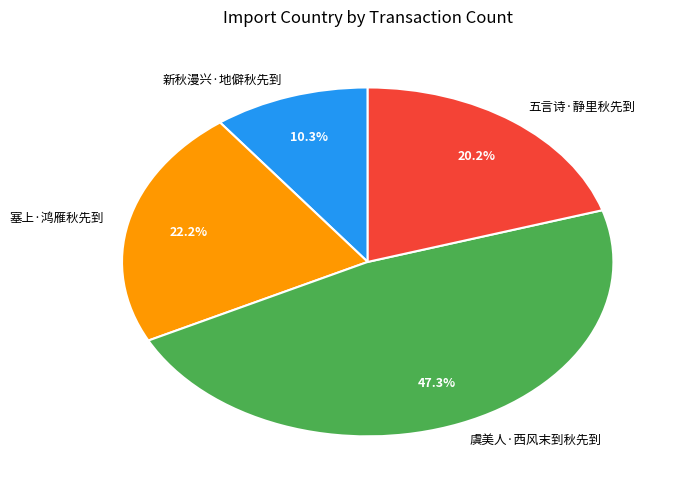

Which slice is the smallest?

新秋漫兴·地僻秋先到